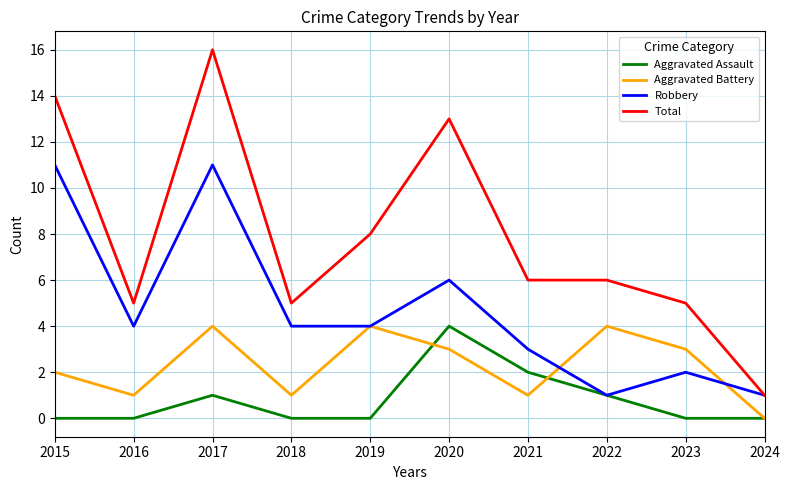

How many Robbery values are between 2 and 6?

6